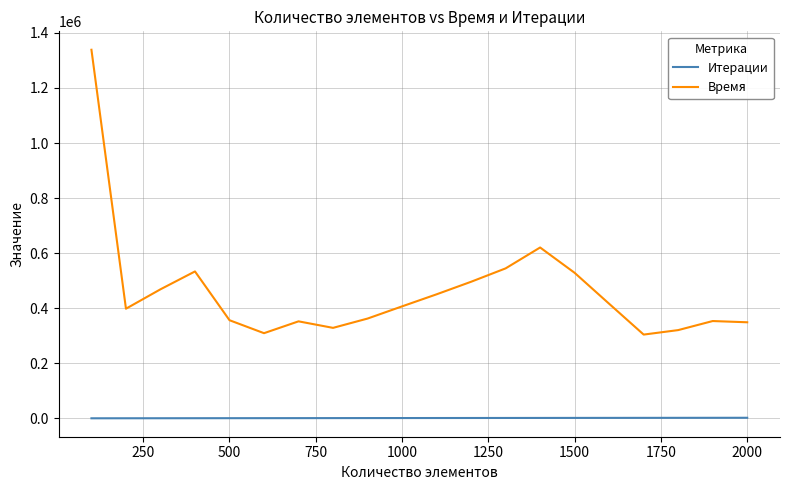

True or false: Итерации and Время intersect in this chart.

False